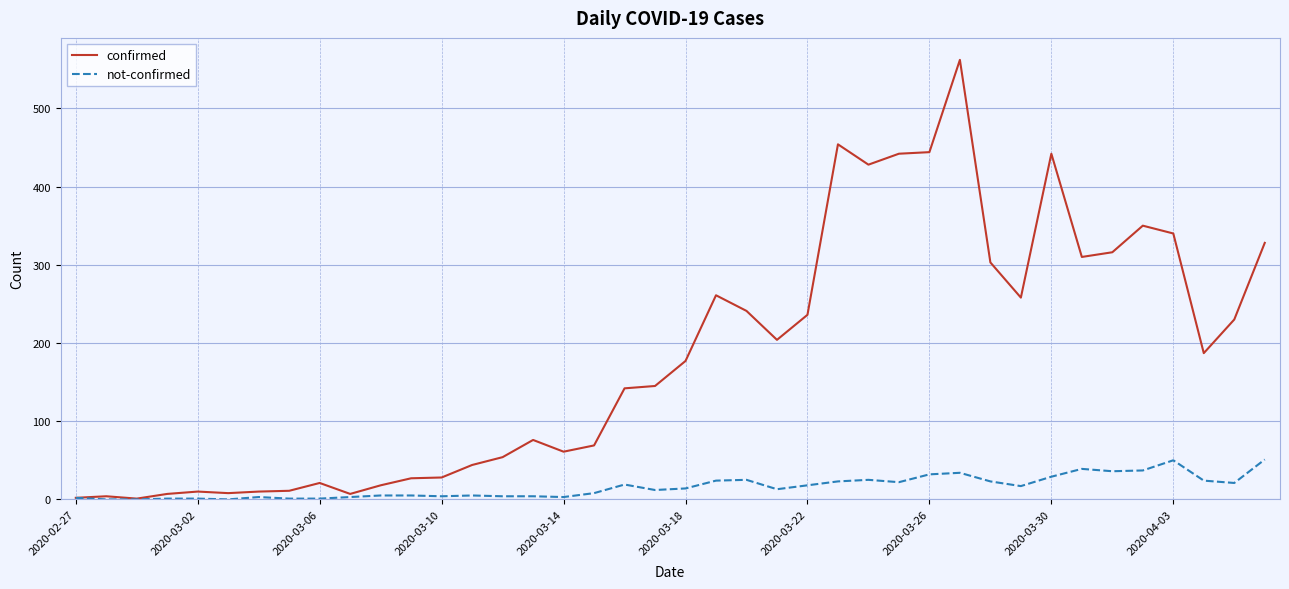

Which series has the largest range (max minus min)?

confirmed